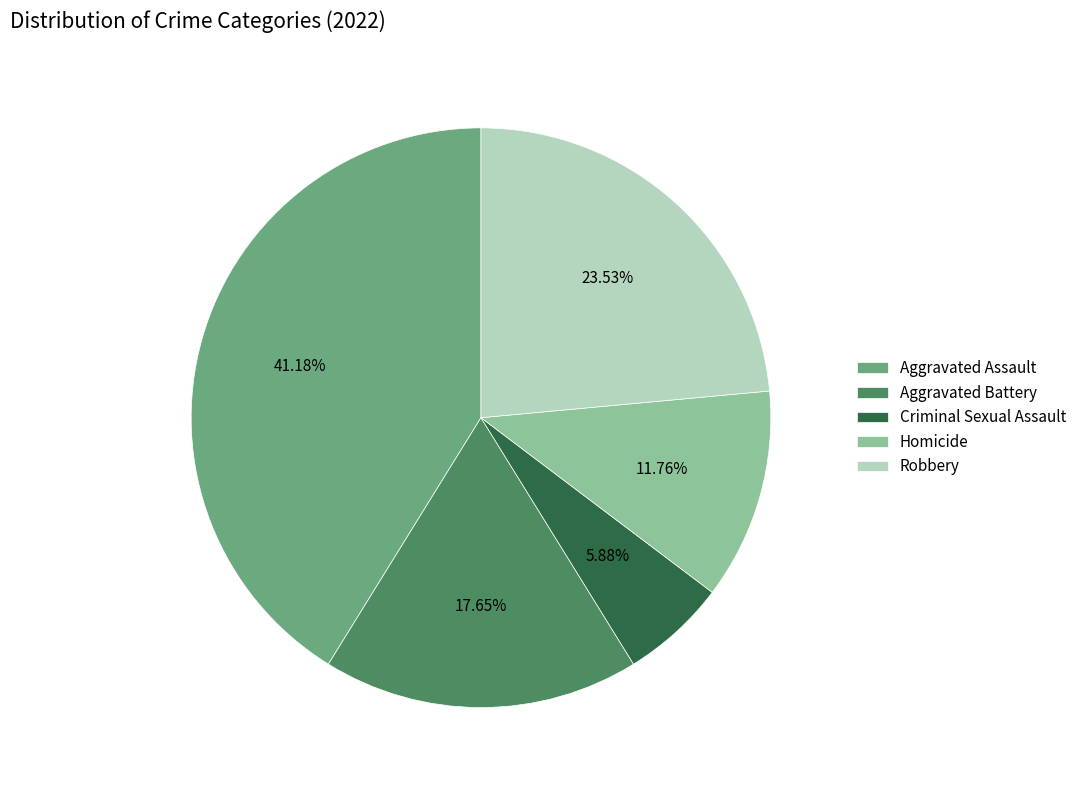

Is it true that Criminal Sexual Assault is 6% of the pie?

True